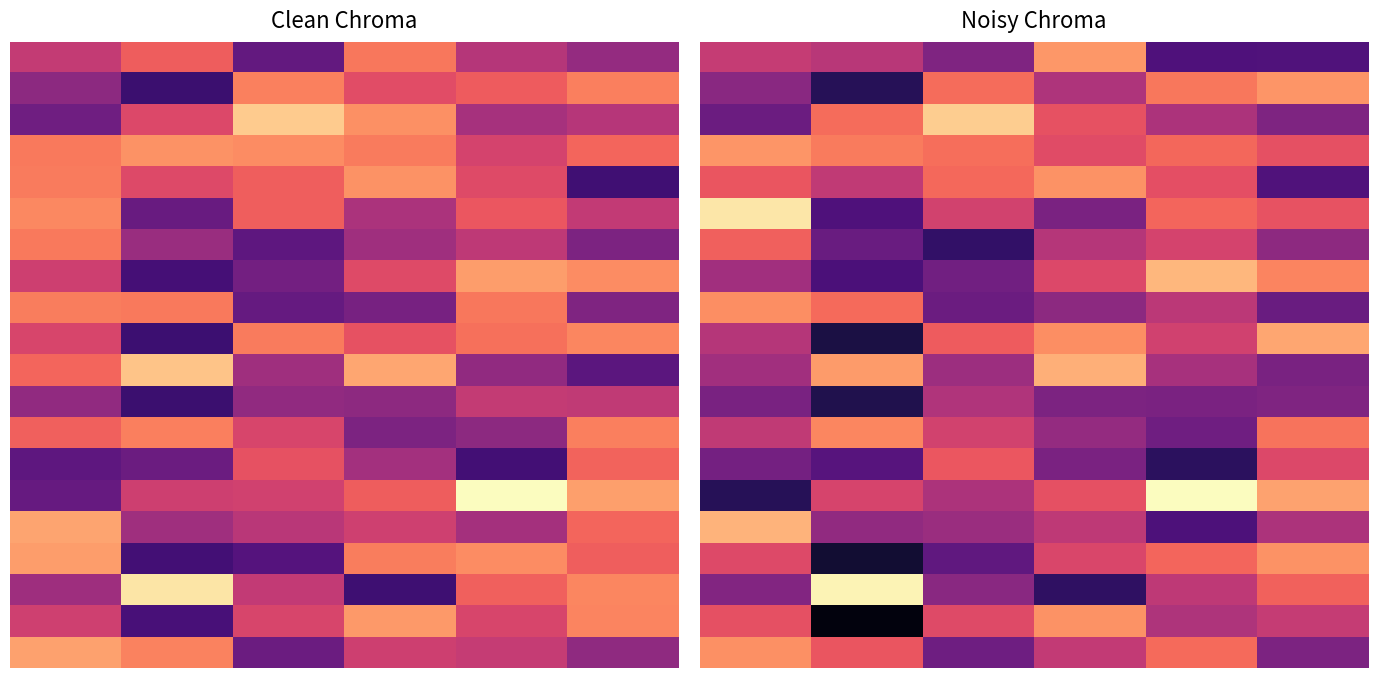

At how many categories does at least one series exceed 8?

6